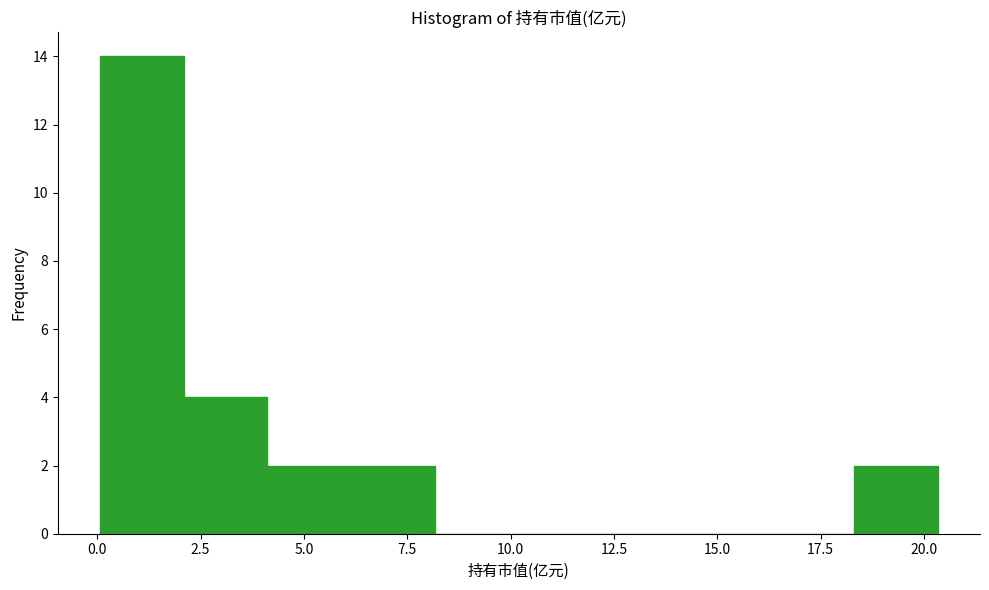

Reading left to right, transcribe this chart: for each bar, give the range it covers on the x-axis and its height. Neither the bar edges nor the heights are printed on the chart, so give them approximately, as read against the axes.

0.0 to 2.0: 14
2.0 to 4.0: 4
4.0 to 6.0: 2
6.0 to 8.0: 2
8.0 to 10.0: 0
10.0 to 12.0: 0
12.0 to 14.5: 0
14.5 to 16.5: 0
16.5 to 18.5: 0
18.5 to 20.5: 2